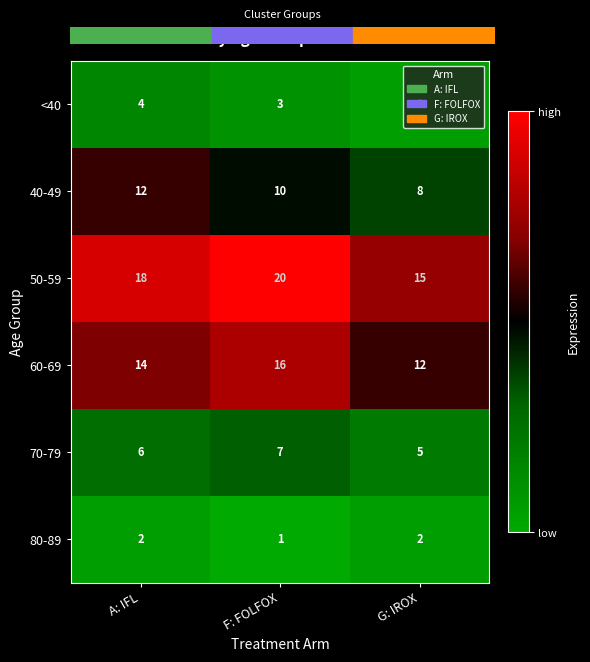

Which series has the widest spread of values?

50-59